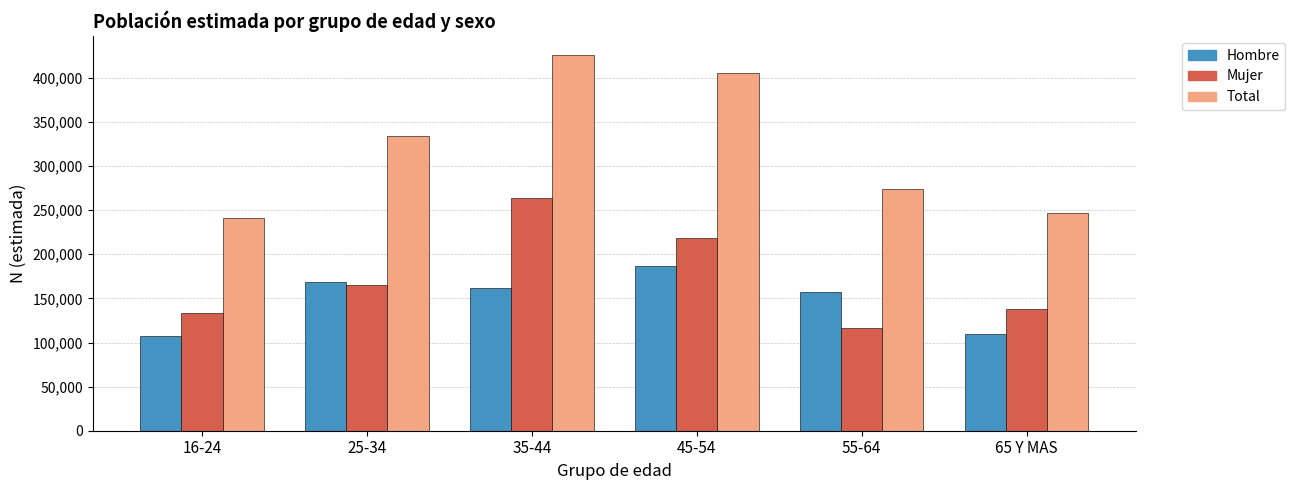

At which label is Hombre closest to 146858?

55-64